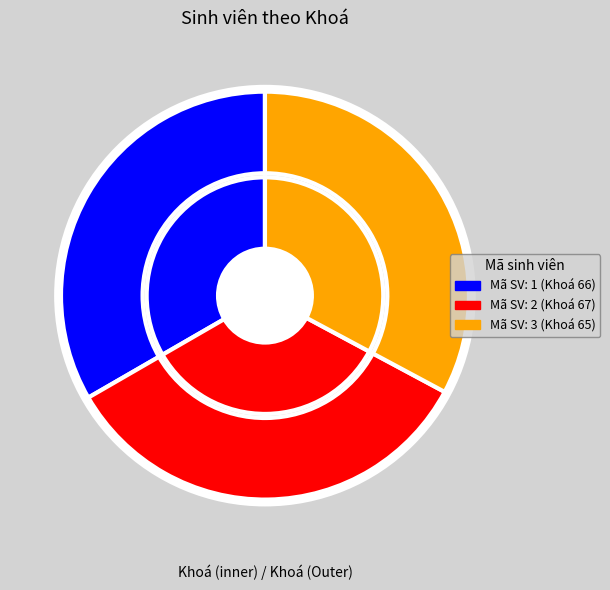

Does 1 represent more than half of the total?

No